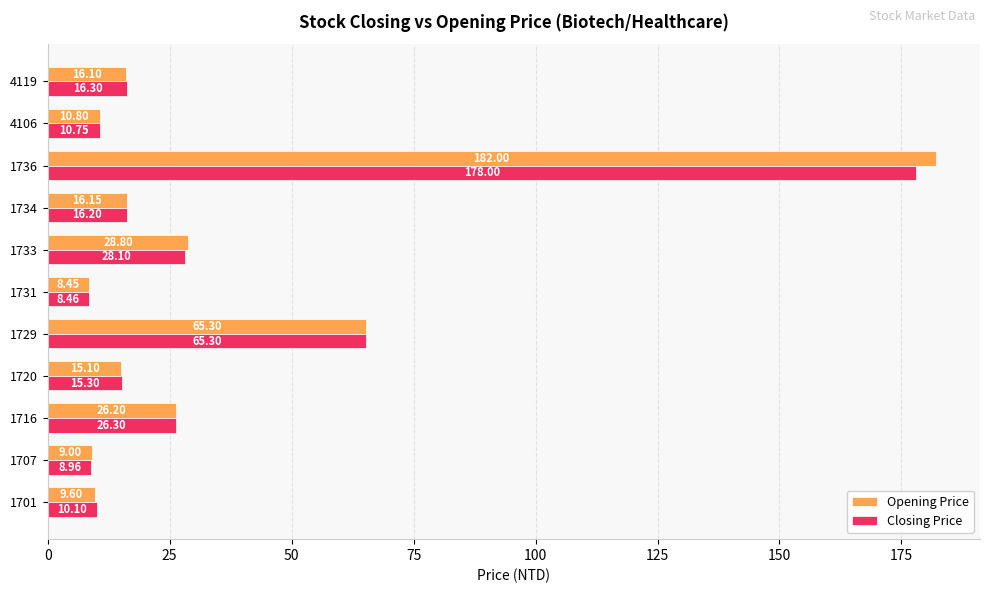

Which category has the highest value across all series?

1736